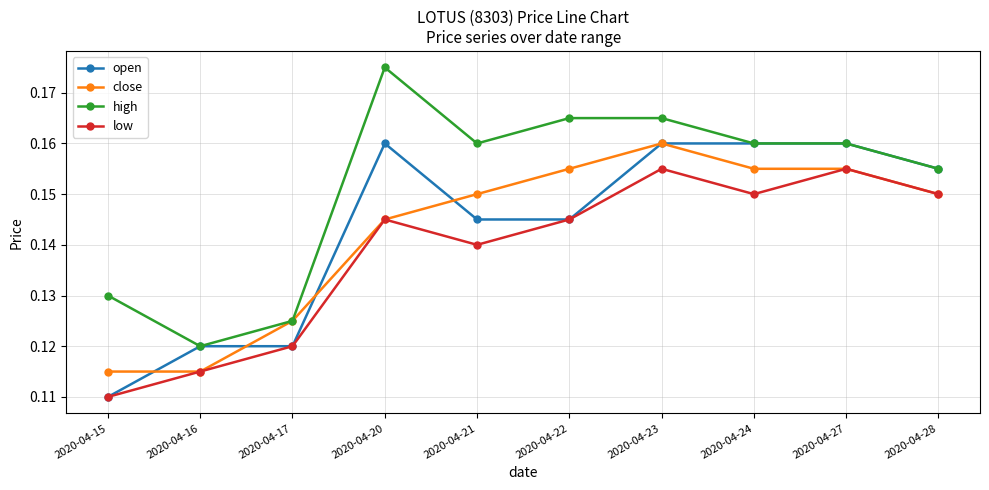

Between 2020-04-22 and 2020-04-23, which series saw the biggest shift?

open